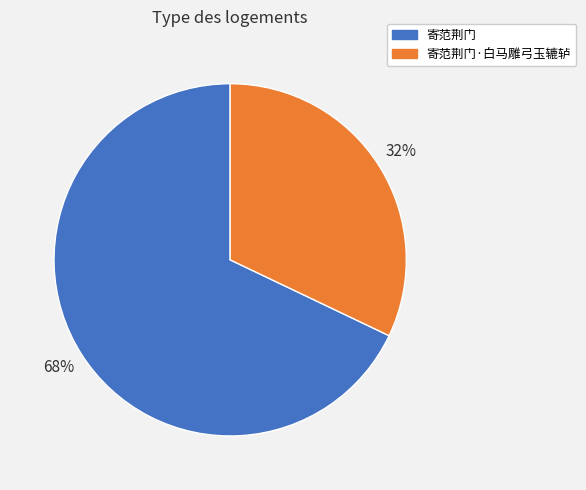

How many slices are in this pie chart?

2